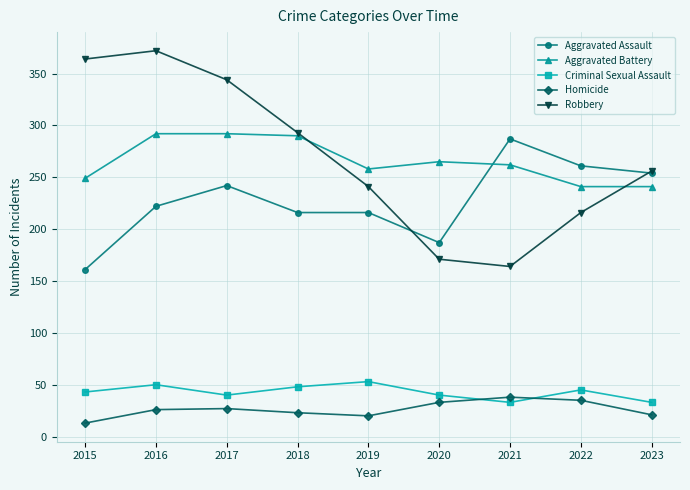

True or false: Criminal Sexual Assault and Aggravated Assault cross at least once.

False